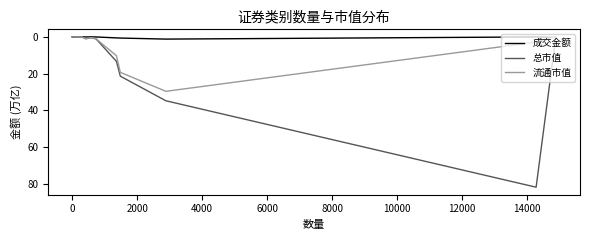

Which series has the largest range (max minus min)?

总市值